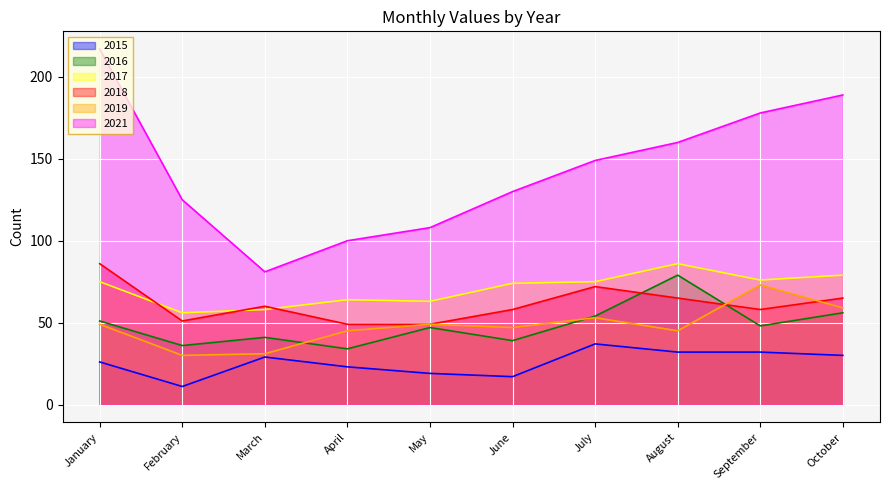

Rank the series by their maximum value, from highest to lowest.

2021, 2017, 2018, 2016, 2019, 2015